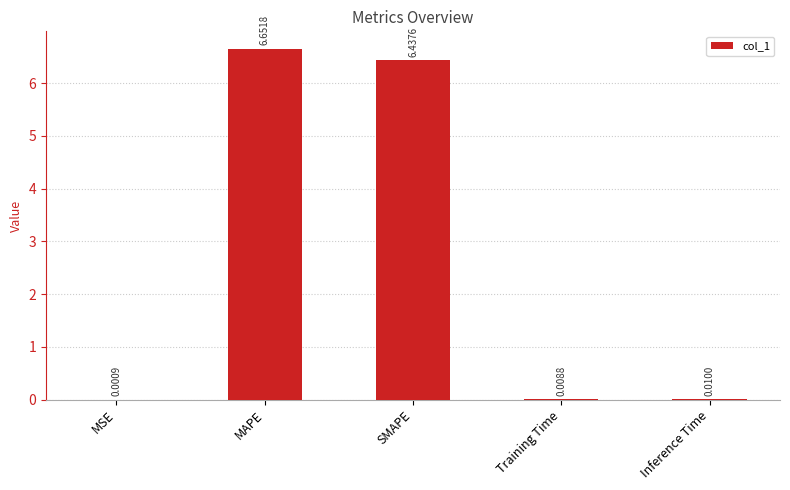

Where is the data nearest to the value 3?

Inference Time